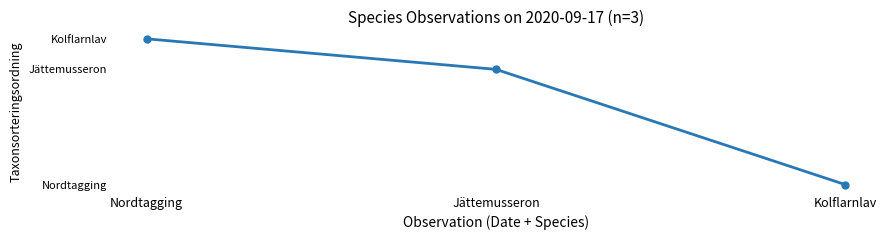

Reading left to right, list all the values displayed in this chart.

Nordtagging=90841	Jättemusseron=87997	Kolflarnlav=77258